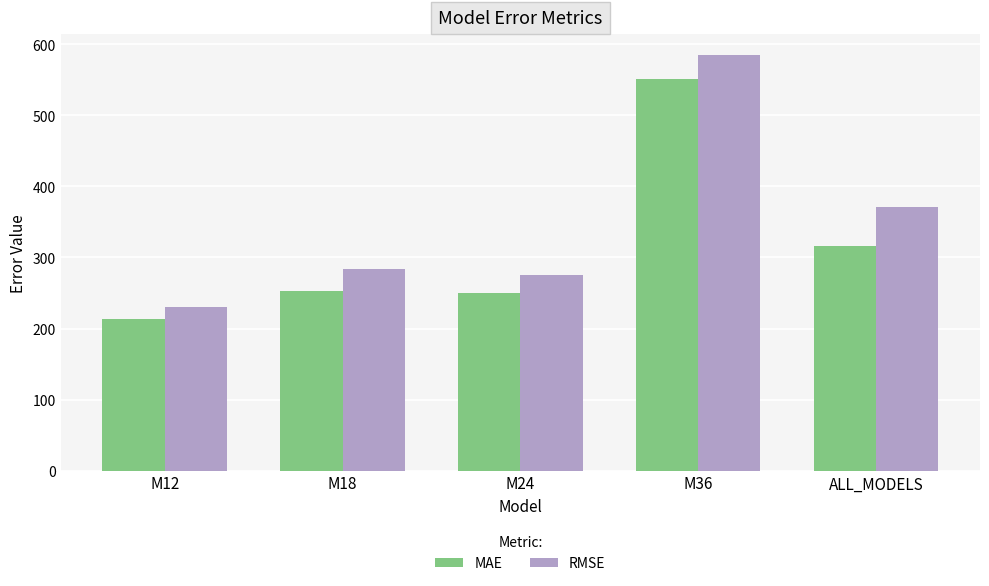

What is the maximum value for MAE?

550.7